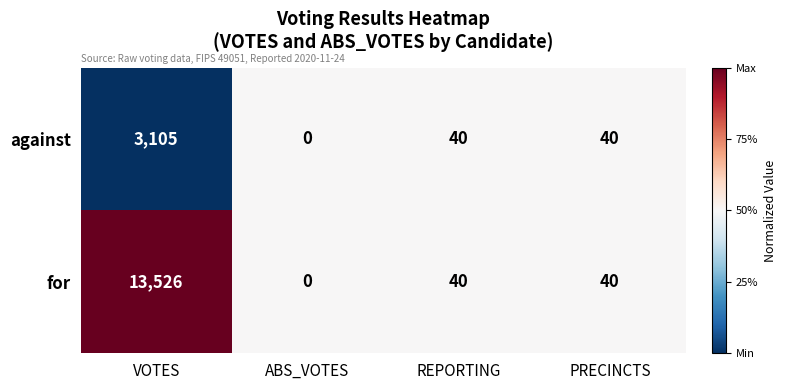

At which label does for first exceed 40?

VOTES